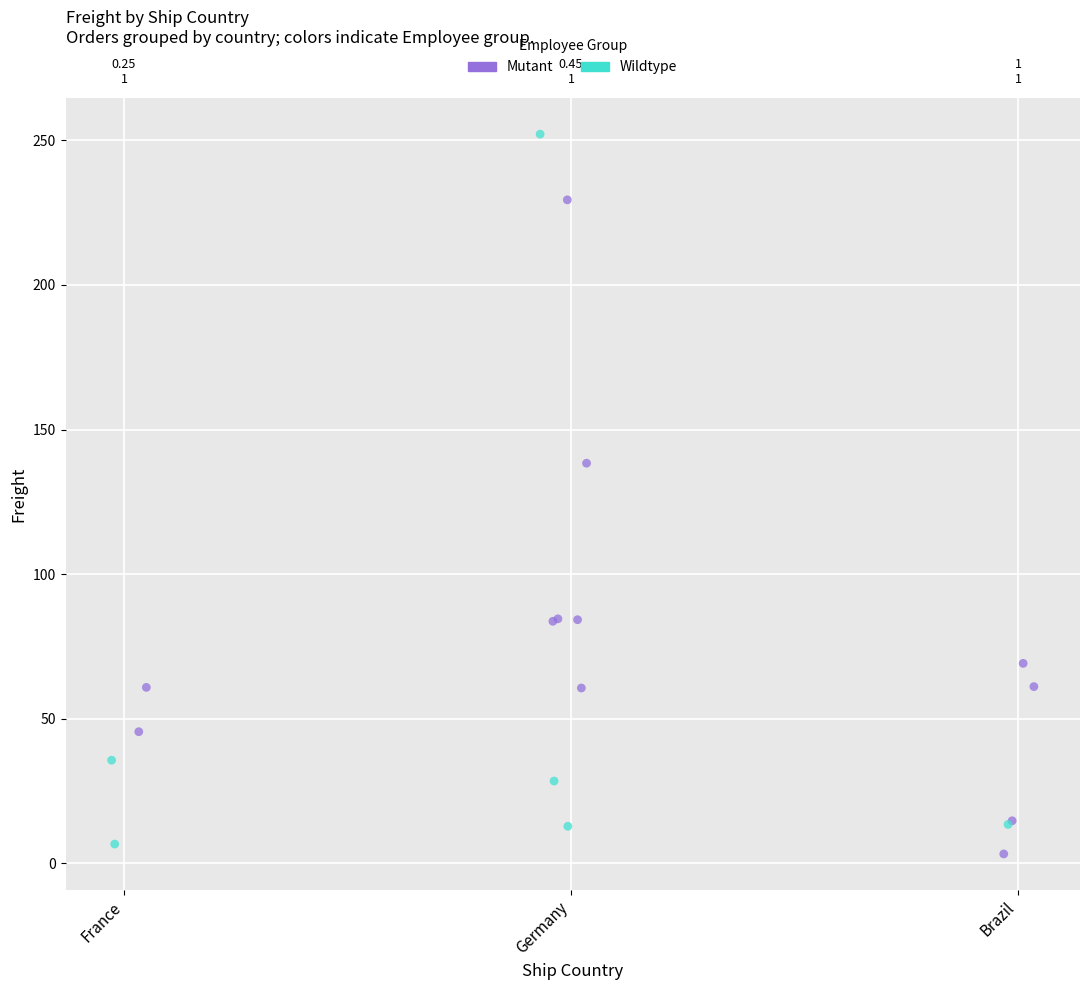

What are all the series names shown in the legend?

Mutant, Wildtype